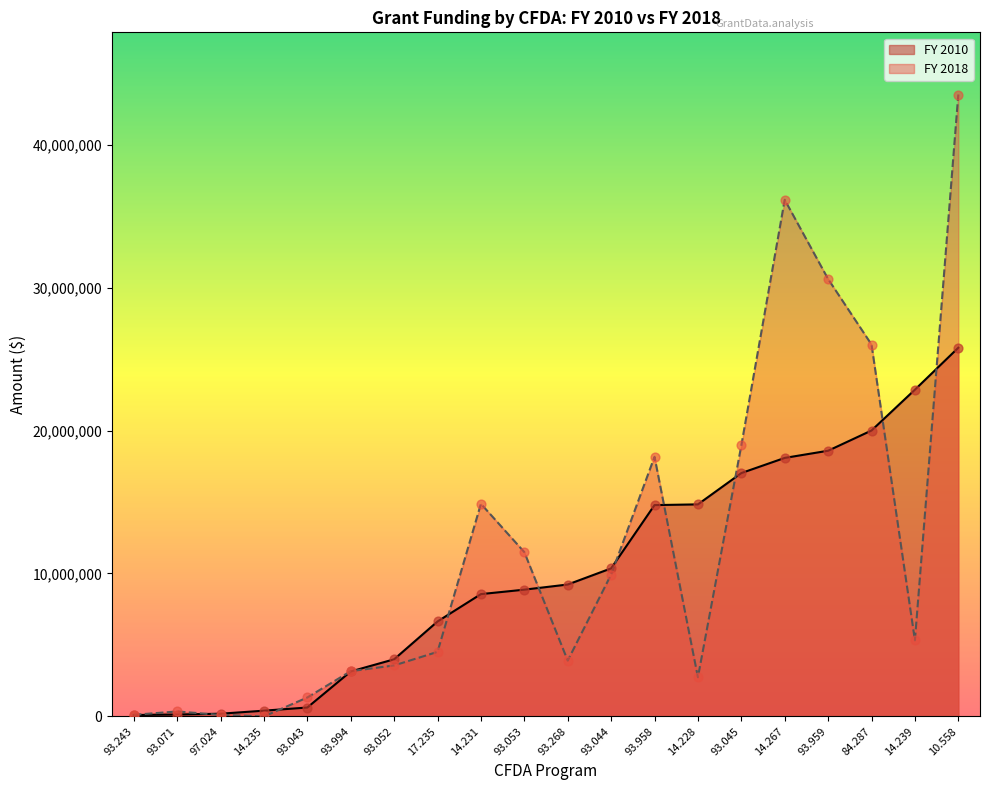

Which series contains the highest Y value?

FY 2018